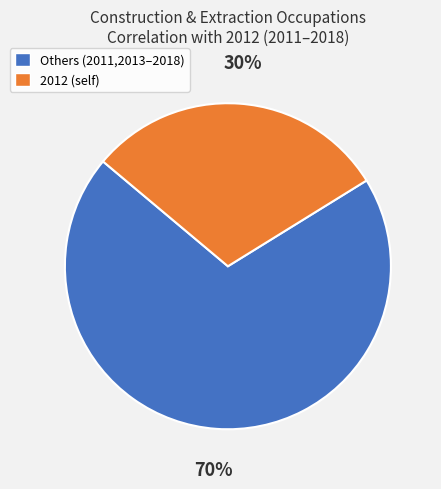

Is there any slice that represents more than half of the pie?

Yes